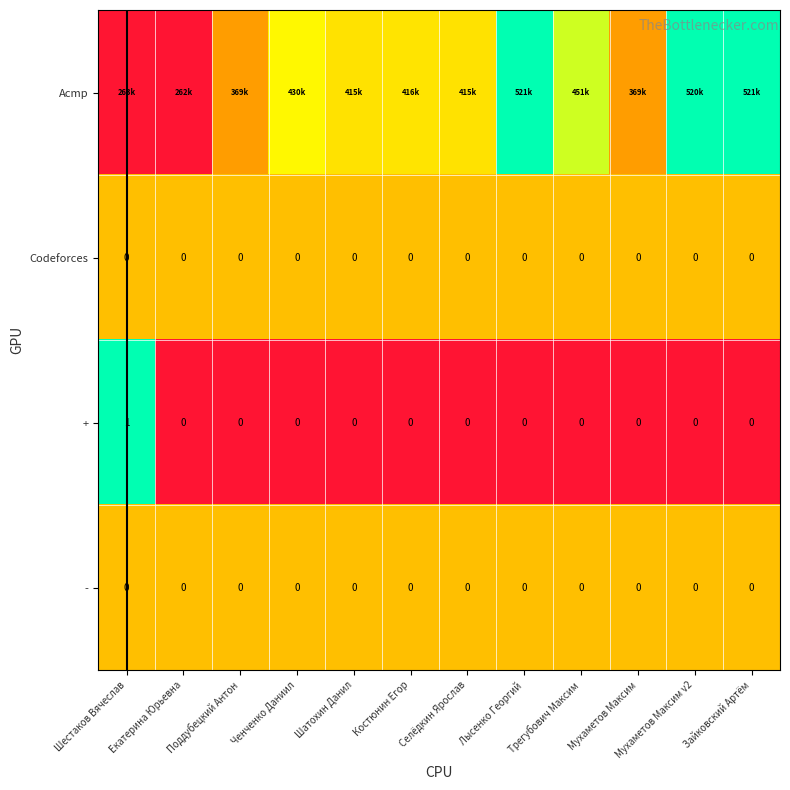

Is it true that Codeforces equals 0.9 at Трегубович Максим?

False